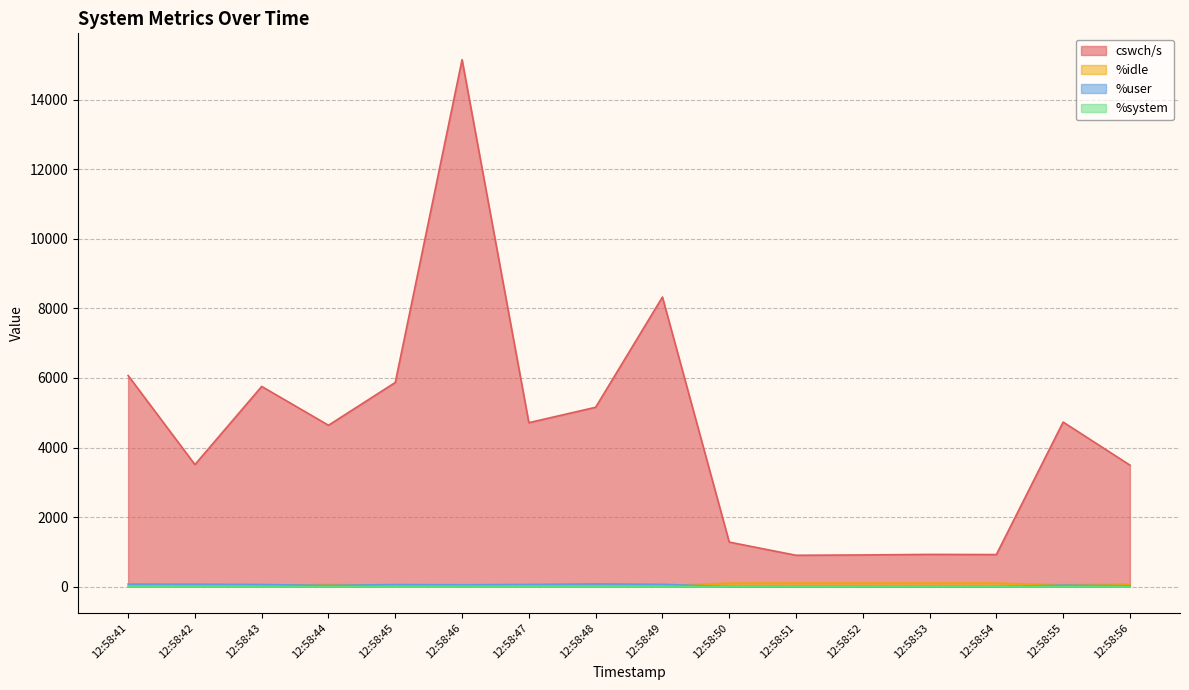

Between 12:58:51 and 12:58:54, which is larger?

12:58:54